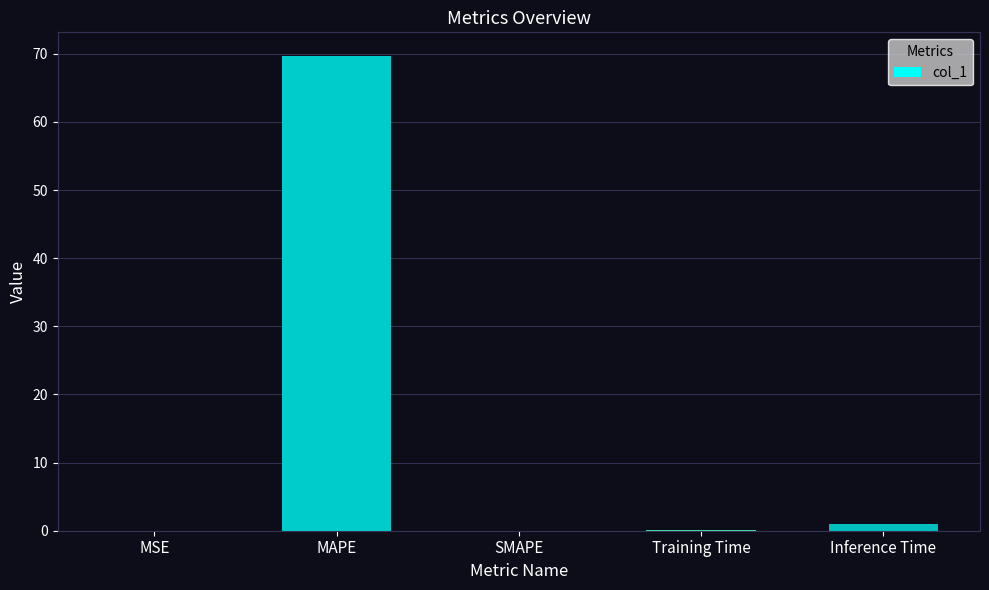

Between MAPE and SMAPE, which is larger?

MAPE